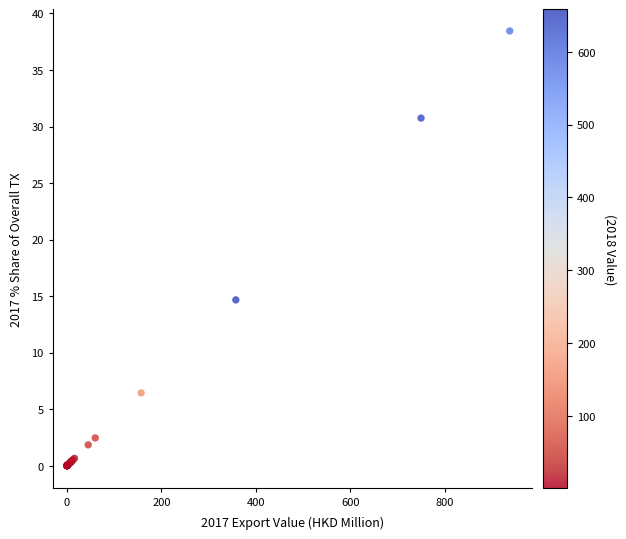

What Y value in the scatter plot is closest to 19?

14.7